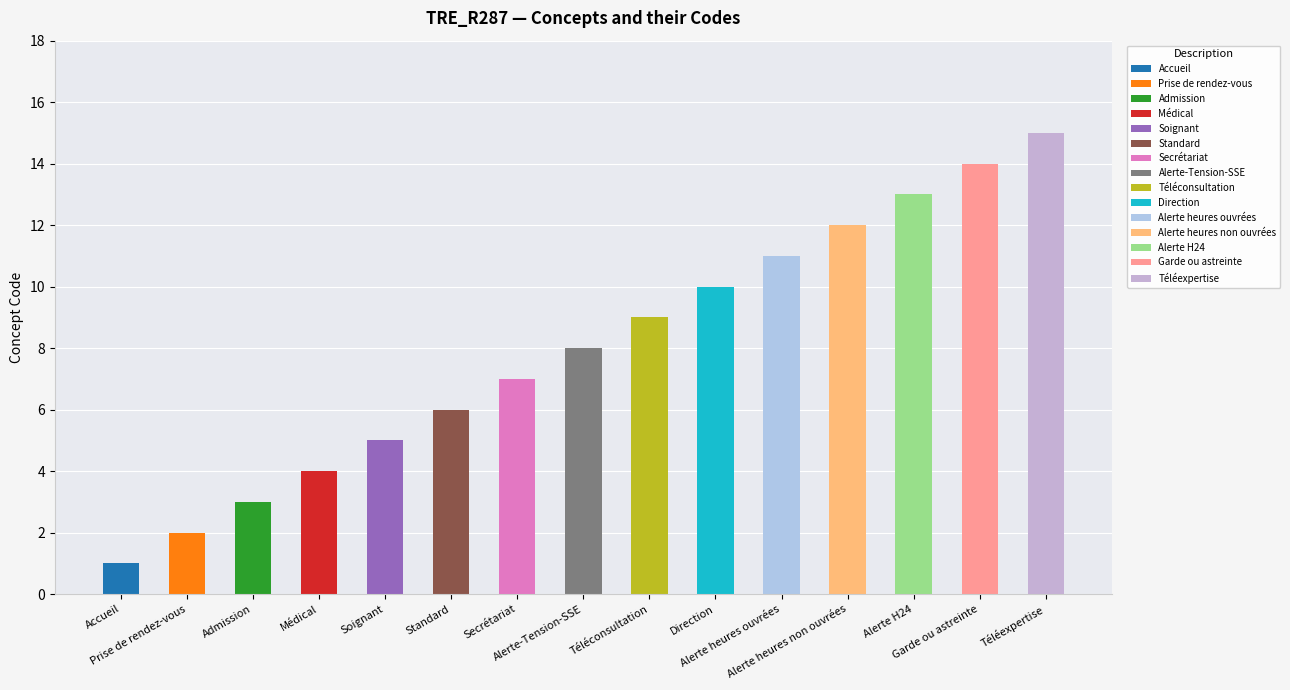

At which category does the chart reach its peak across all series?

Téléexpertise